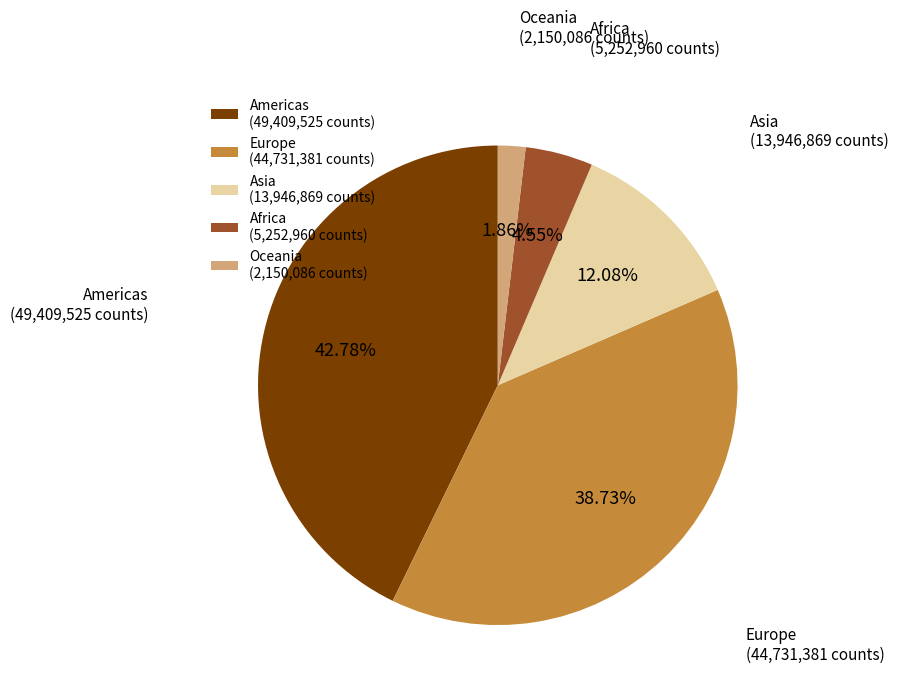

Between Europe and Americas, which is larger?

Americas